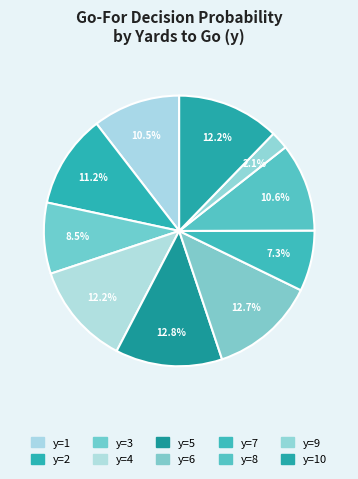

Is there a majority slice in this chart?

No